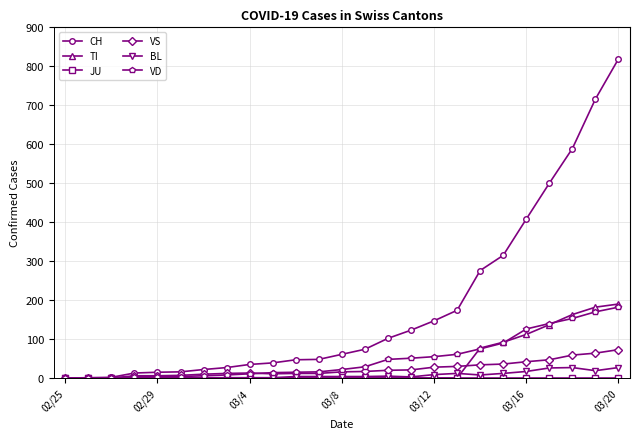

Which series has the largest total across all categories?

CH